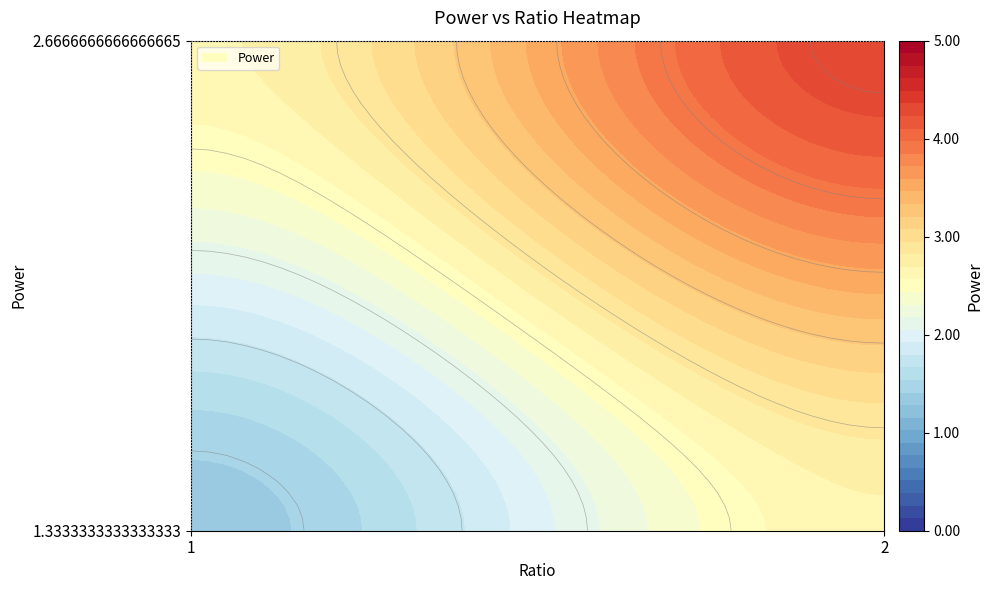

Reading right to left, extract all data points from this chart.

1.3333333333333333: 2.7	1.3
2.6666666666666665: 4.3	2.7